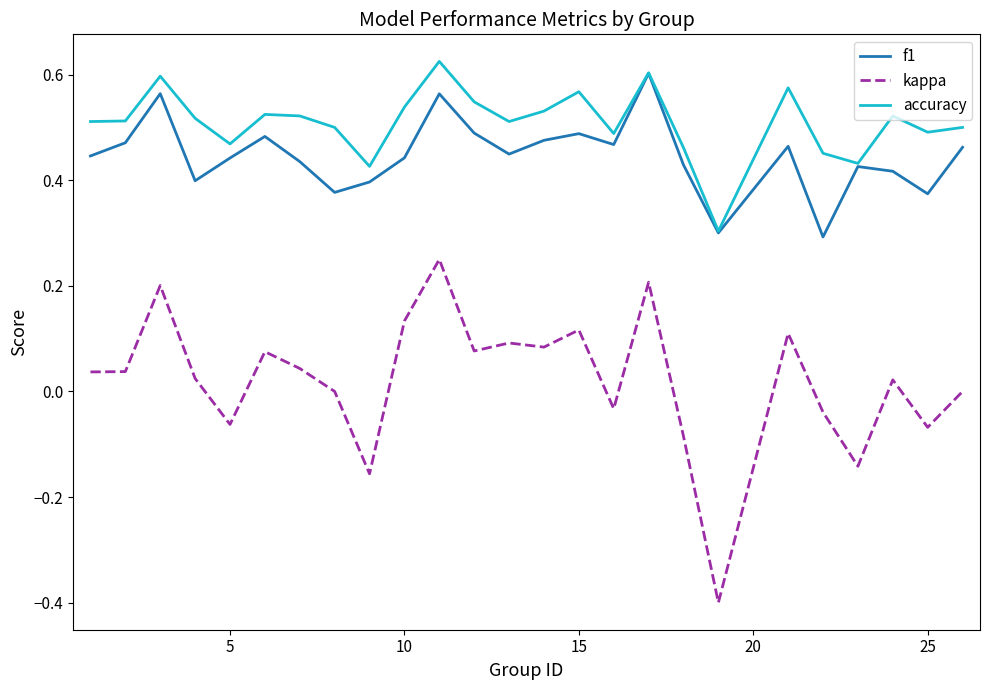

True or false: accuracy and kappa intersect in this chart.

False